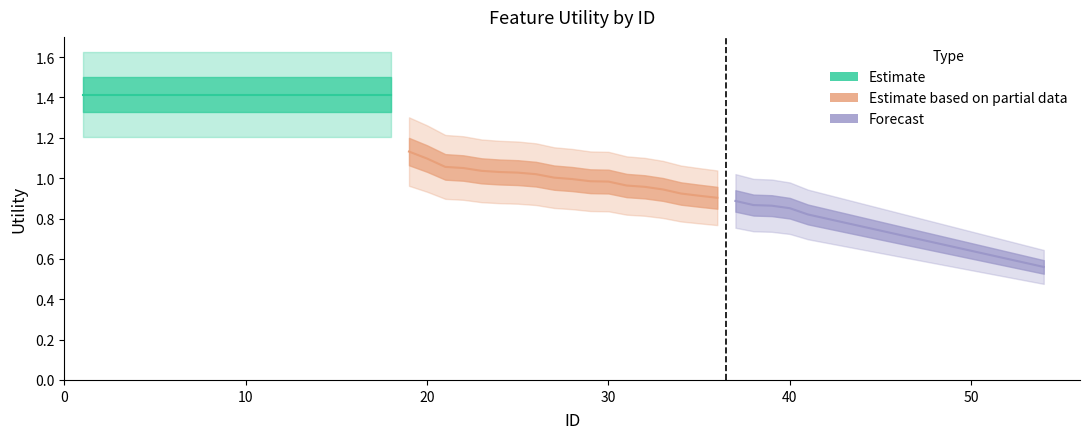

How many categories are shown in the chart?

18